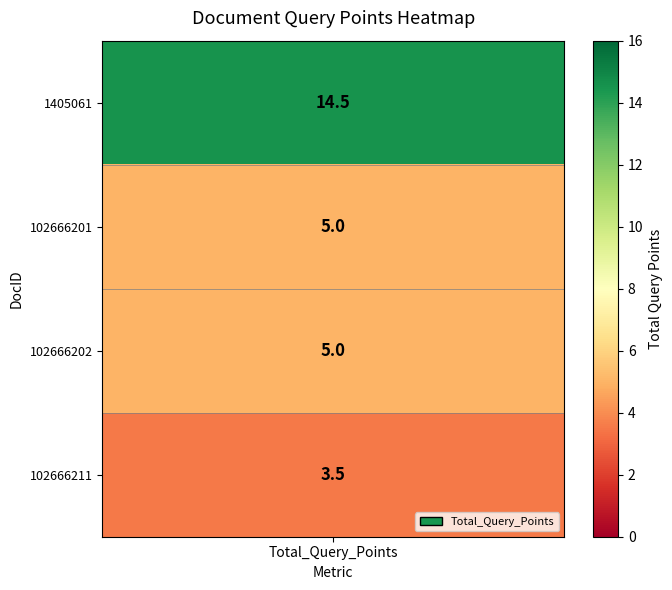

List the labels in order of value, smallest first.

102666211, 102666201, 102666202, 1405061